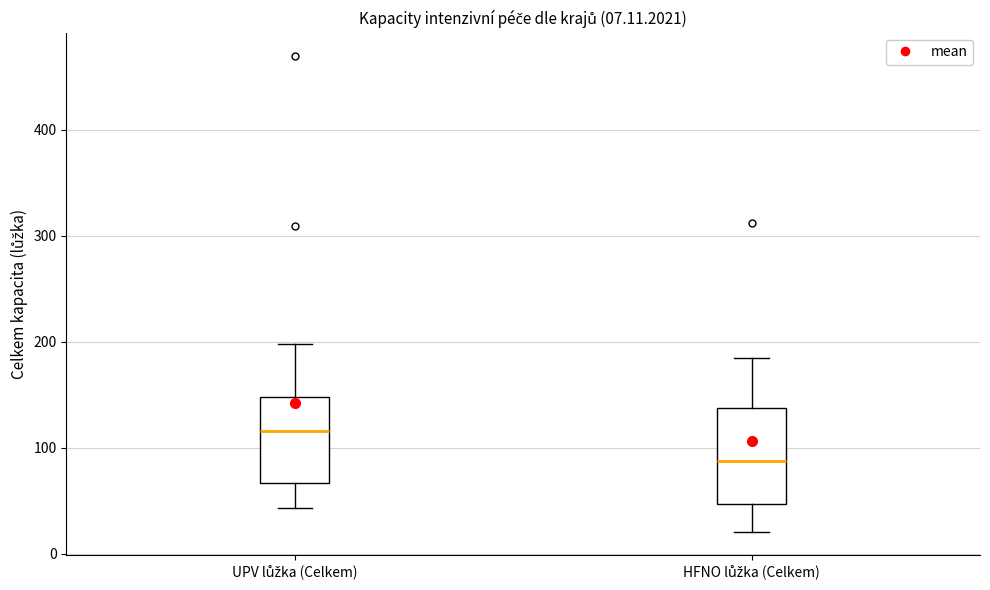

Which box has the highest median line?

UPV lůžka (Celkem)